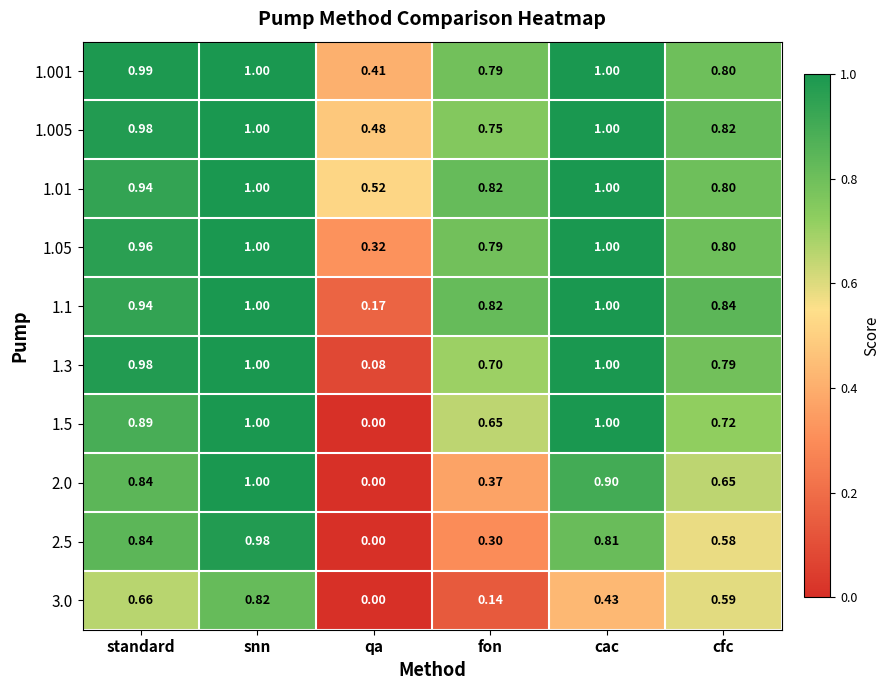

What is the spread (max minus min) of values at fon?

0.7